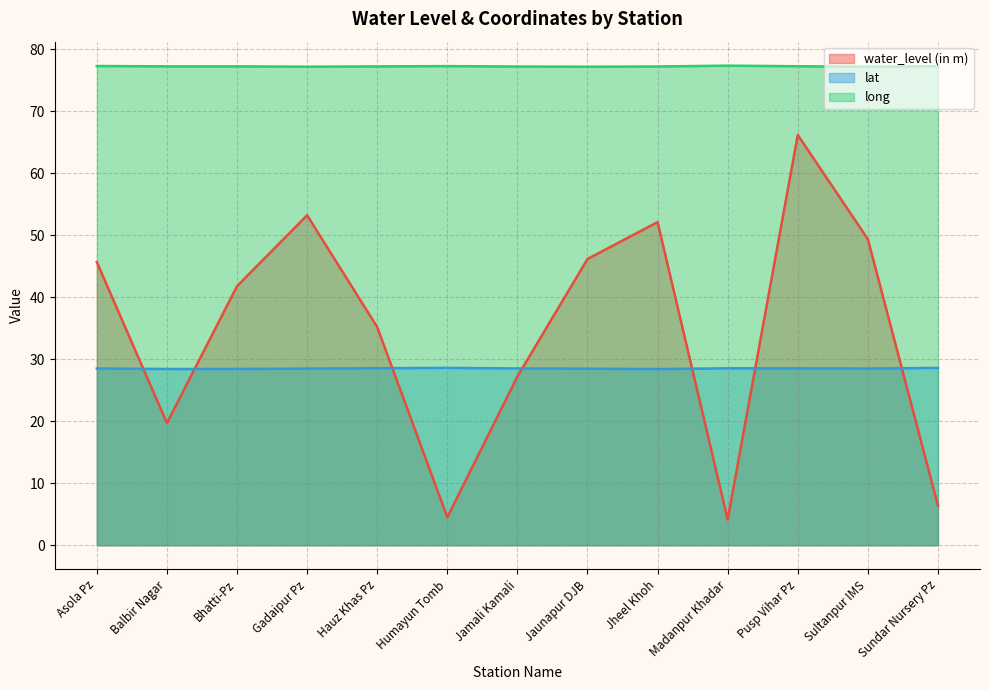

At which category is the sum across all series the highest?

Pusp Vihar Pz